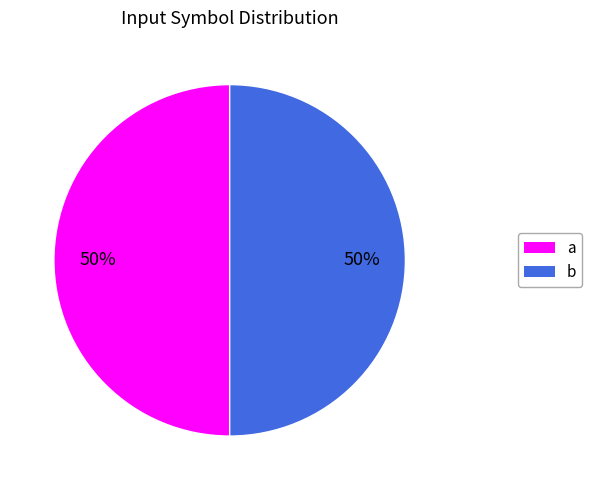

How many segments does this pie chart have?

2